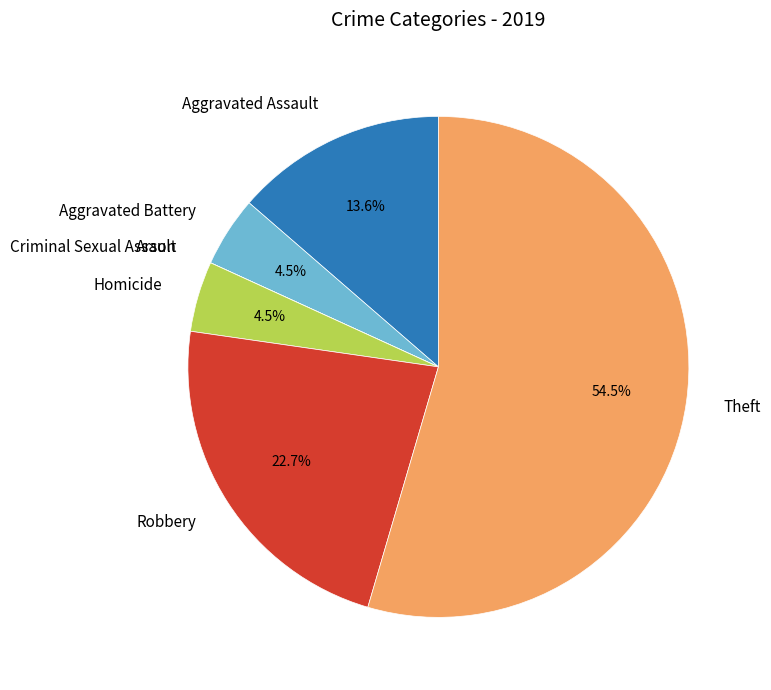

Which has a higher value, Robbery or Theft?

Theft